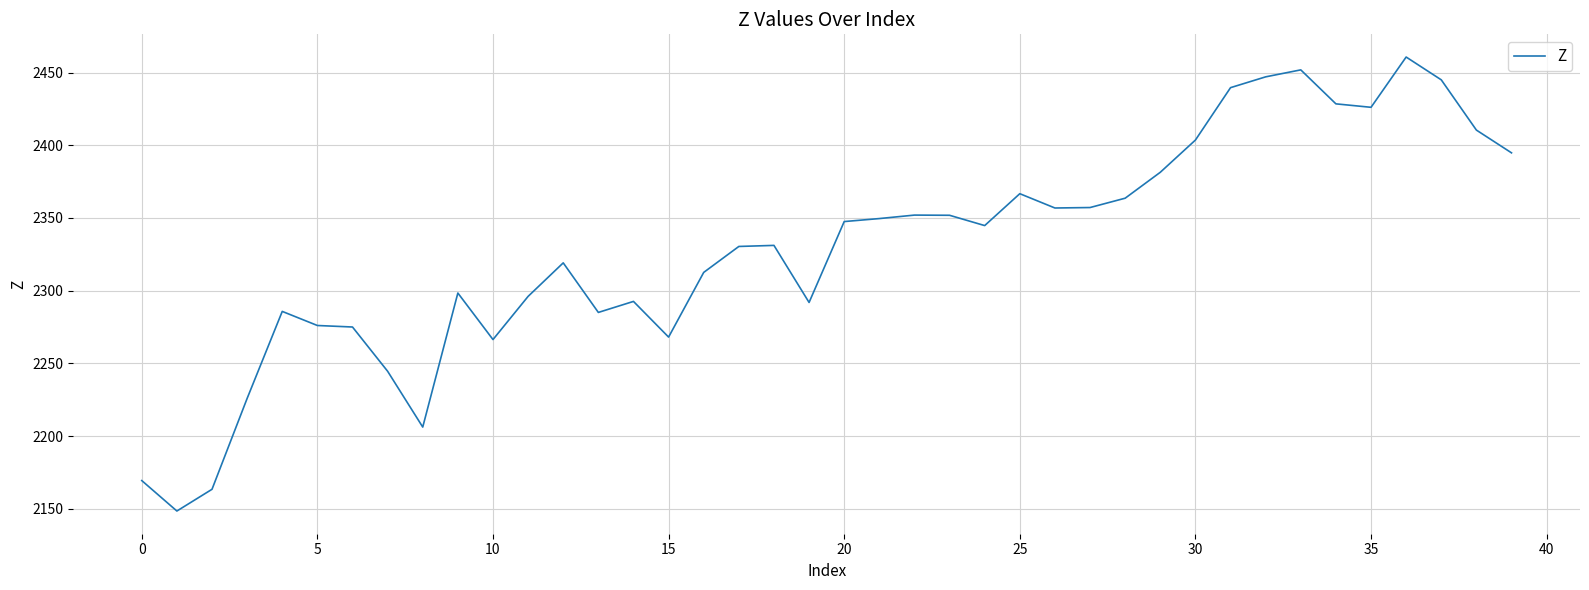

What is the greatest value displayed?

2460.7